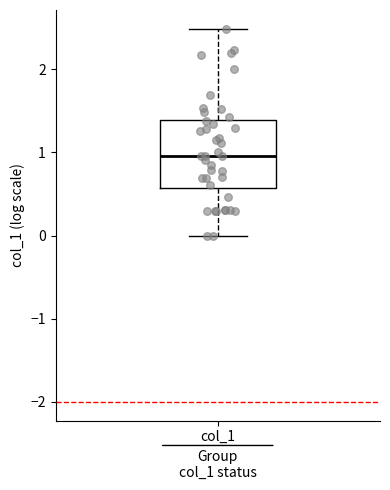

Transcribe this box plot: give where the median line is, the range the box spans, and where the two whiskers end, as read against the y-axis. The values are not printed on the chart, so give them approximately, as read against the axis.

median 1.0, box 0.6 to 1.4, whiskers 0.0 to 2.5